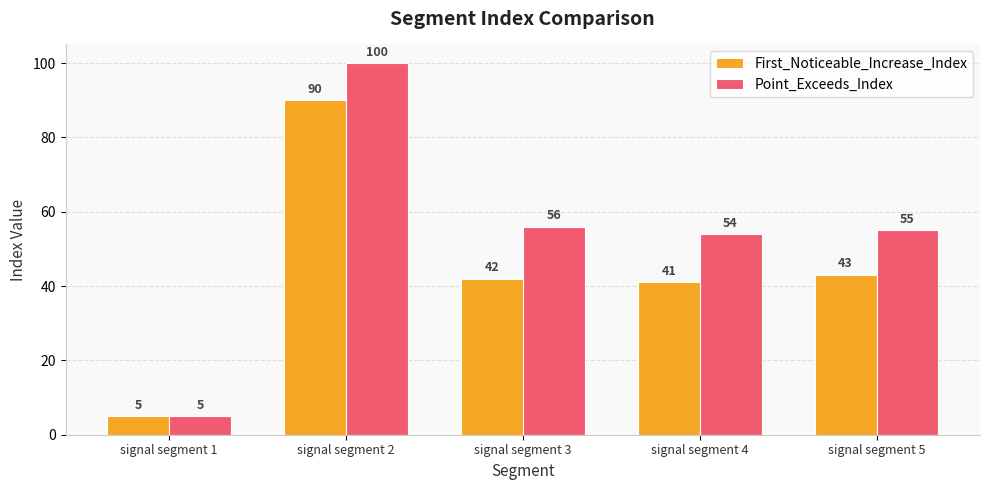

Does the chart contain any negative values?

No